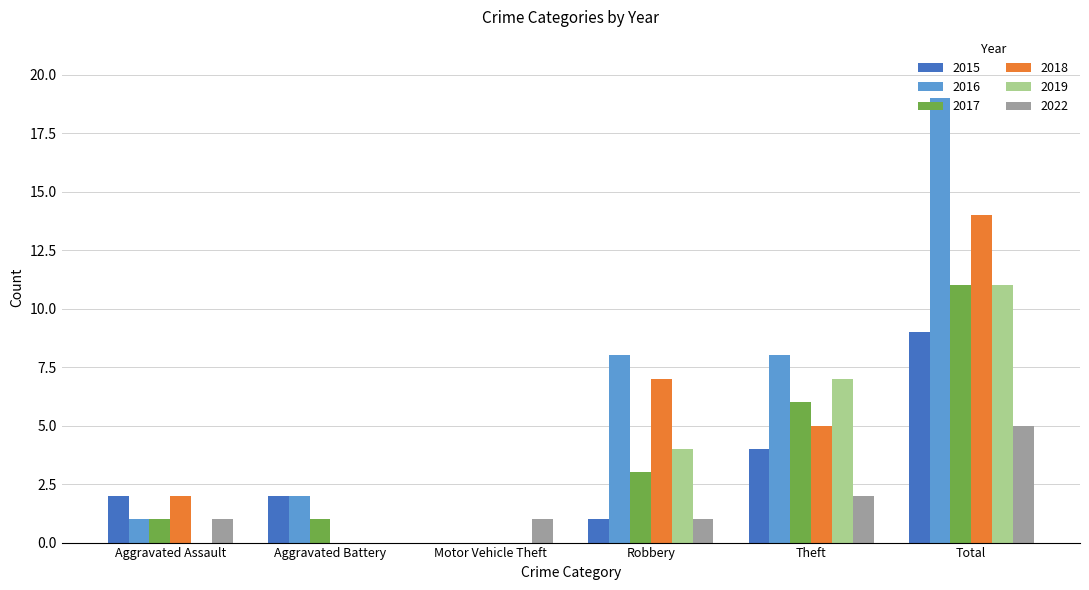

True or false: 2015 has a value of 1 at Robbery.

True